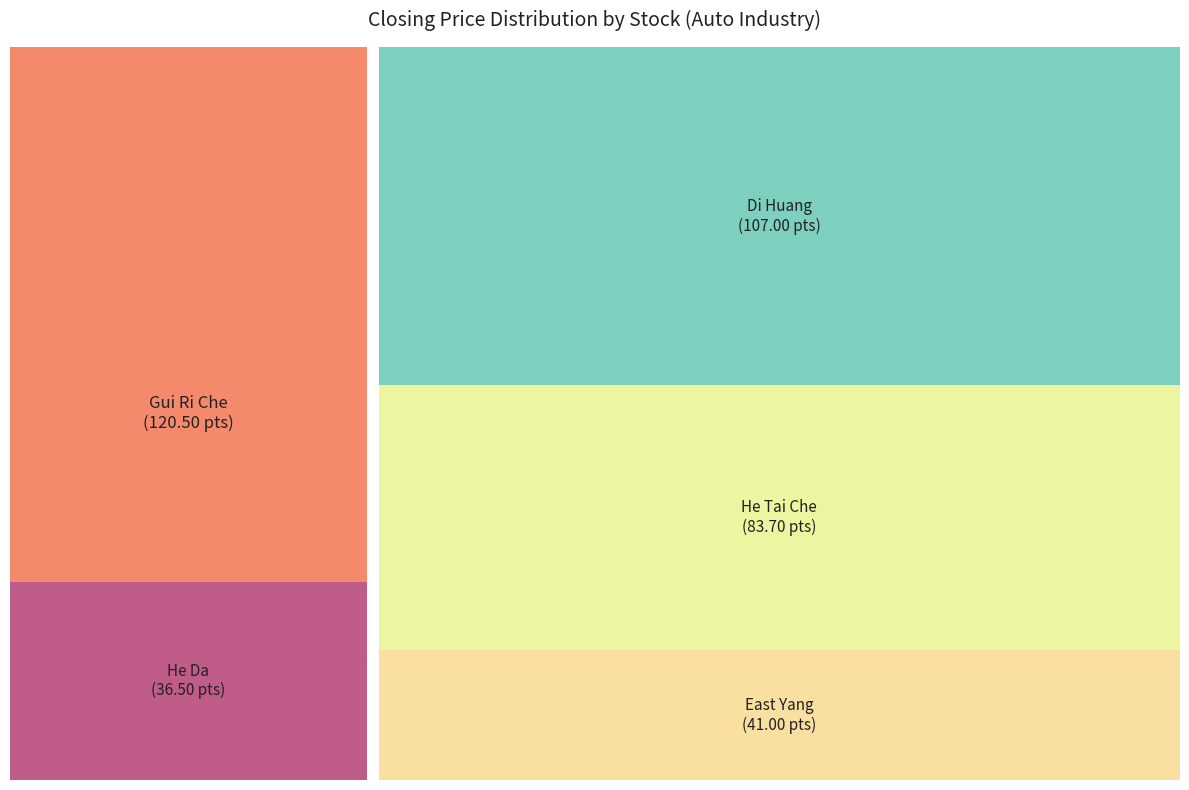

Does 2204 represent more than half of the total?

No